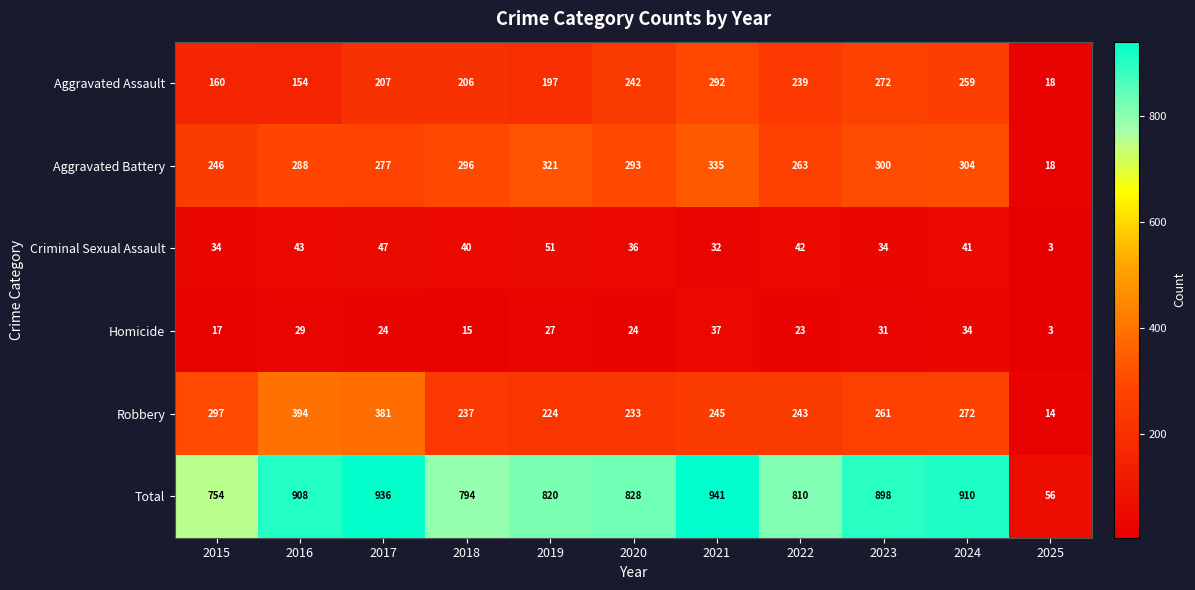

What is the maximum value shown in the chart?

941